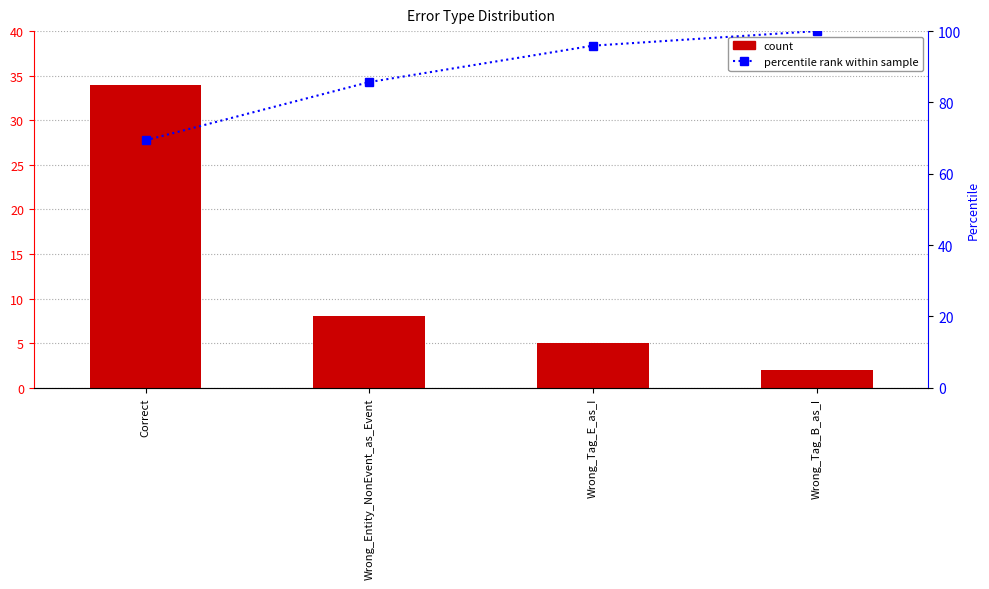

Which label corresponds to the smallest value in the chart?

Wrong_Tag_B_as_I